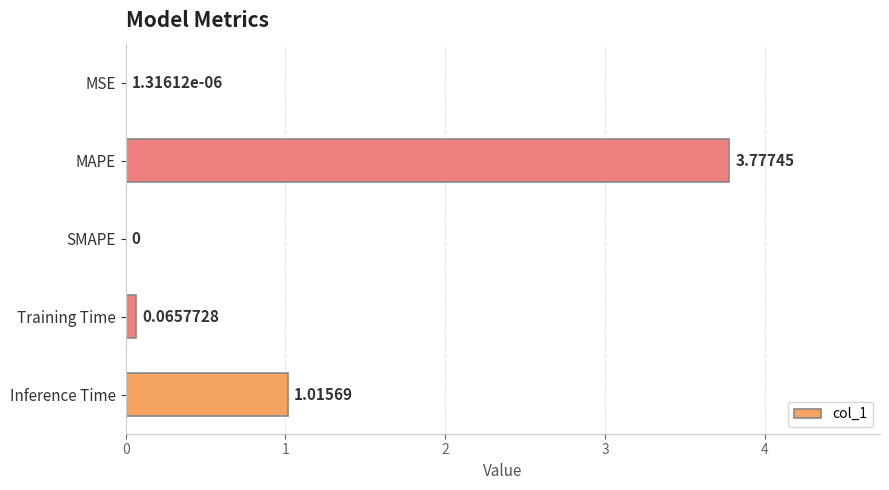

Which label corresponds to the largest value in the chart?

MAPE